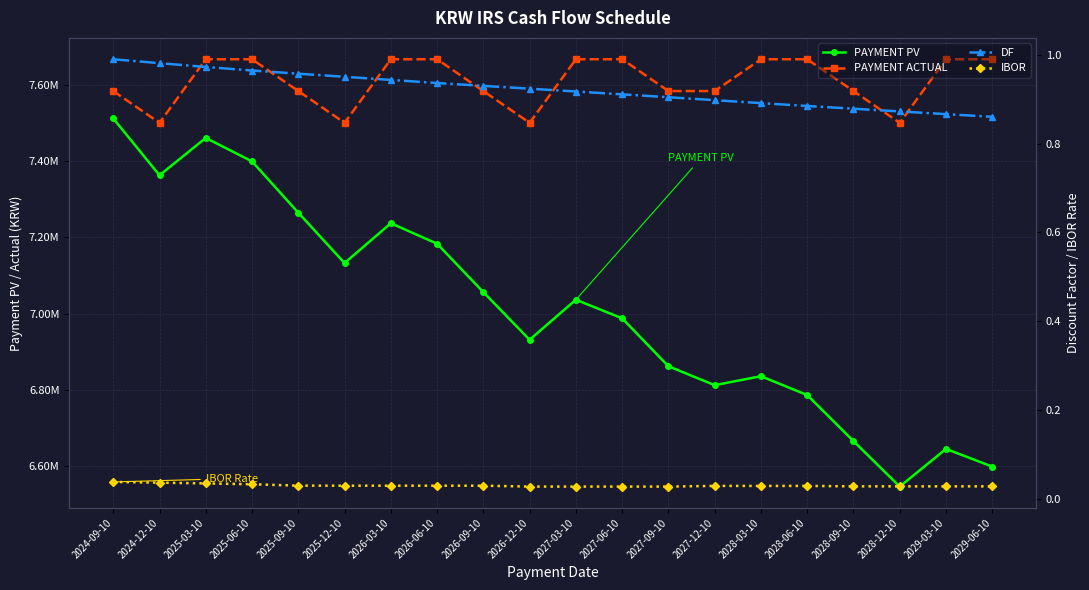

Which series changed the most between 2025-06-10 and 2028-06-10?

PAYMENT PV